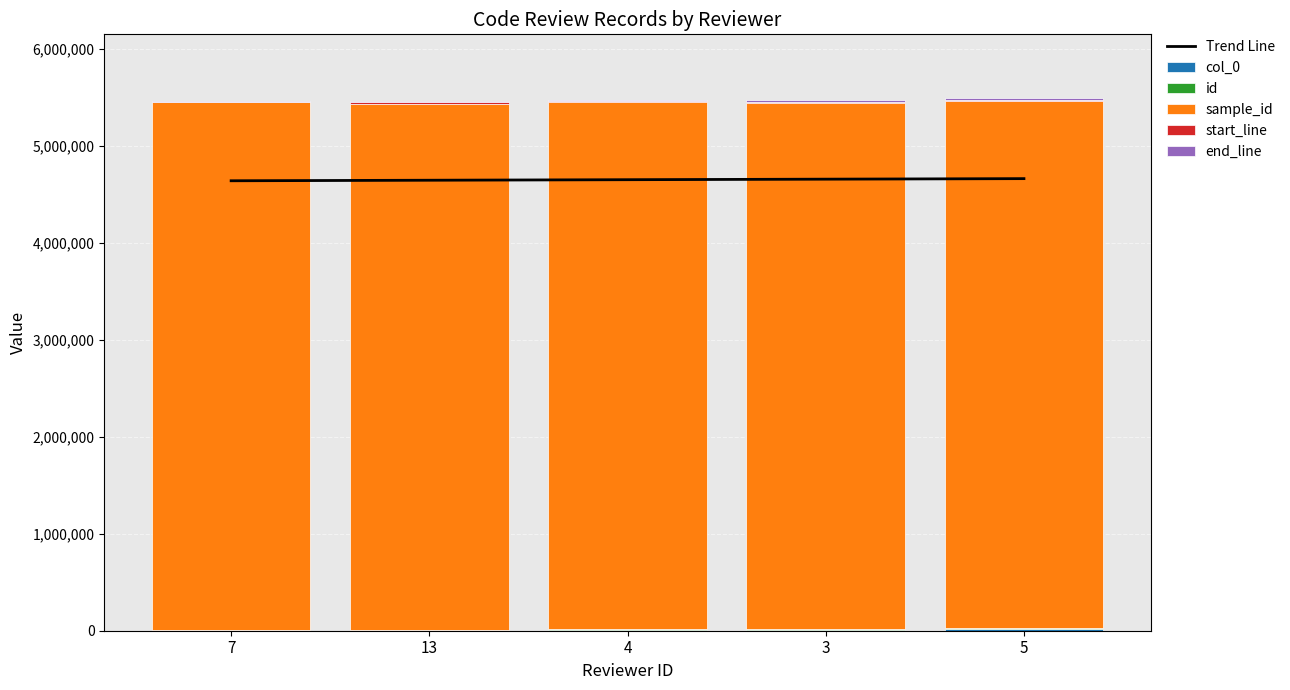

What value does the sample_id series have at 4?

5437592.0